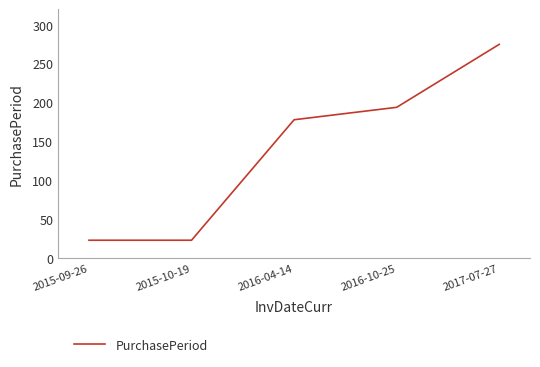

What position from the right is 2016-04-14?

3